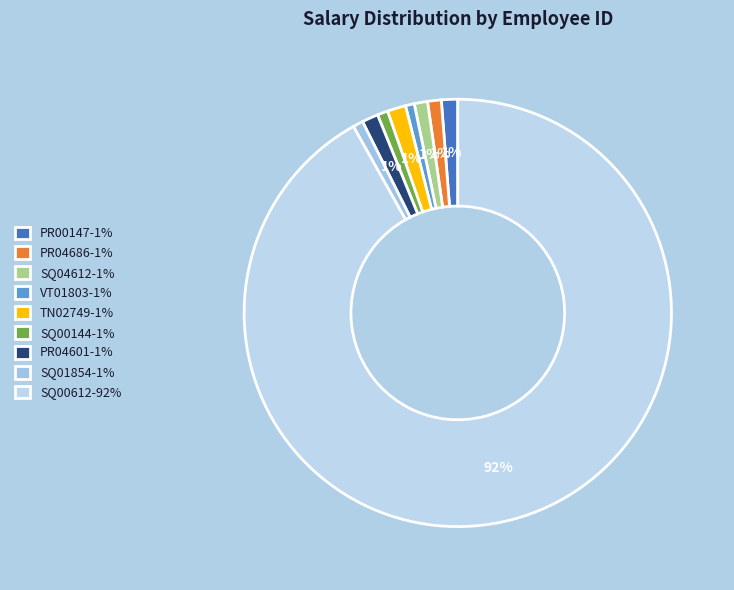

Do SQ00612 and TN02749 together represent more than half of the pie?

Yes